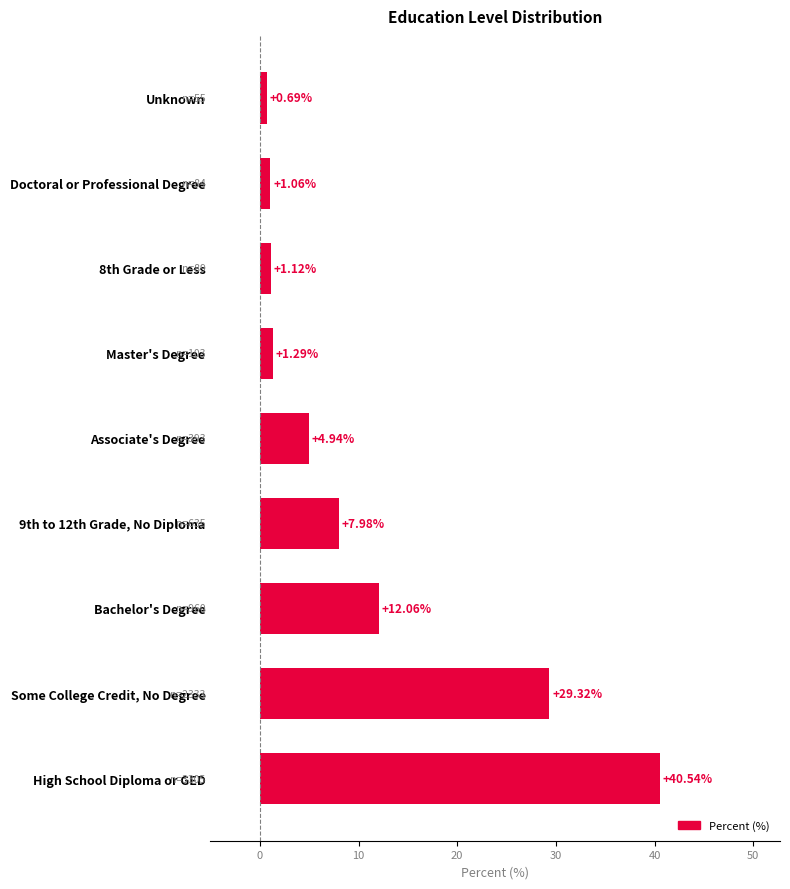

What is the difference between the values at Unknown and Bachelor's Degree?

11.4